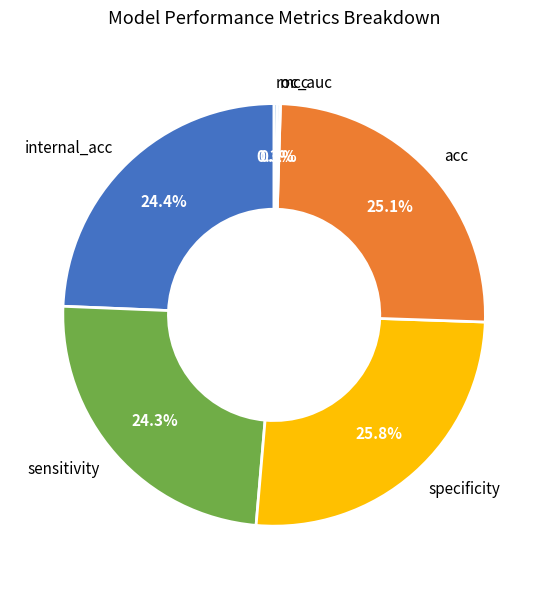

The specificity slice represents 26% of the pie. True or false?

True